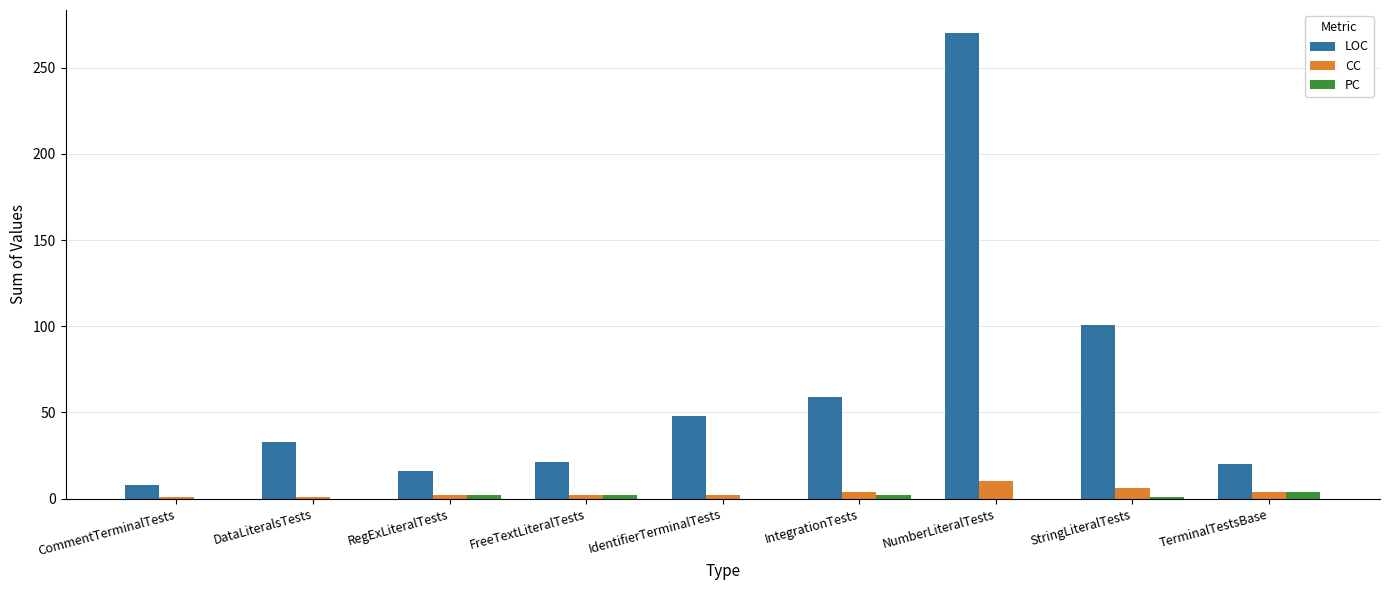

The value of LOC at RegExLiteralTests is 26. True or false?

False